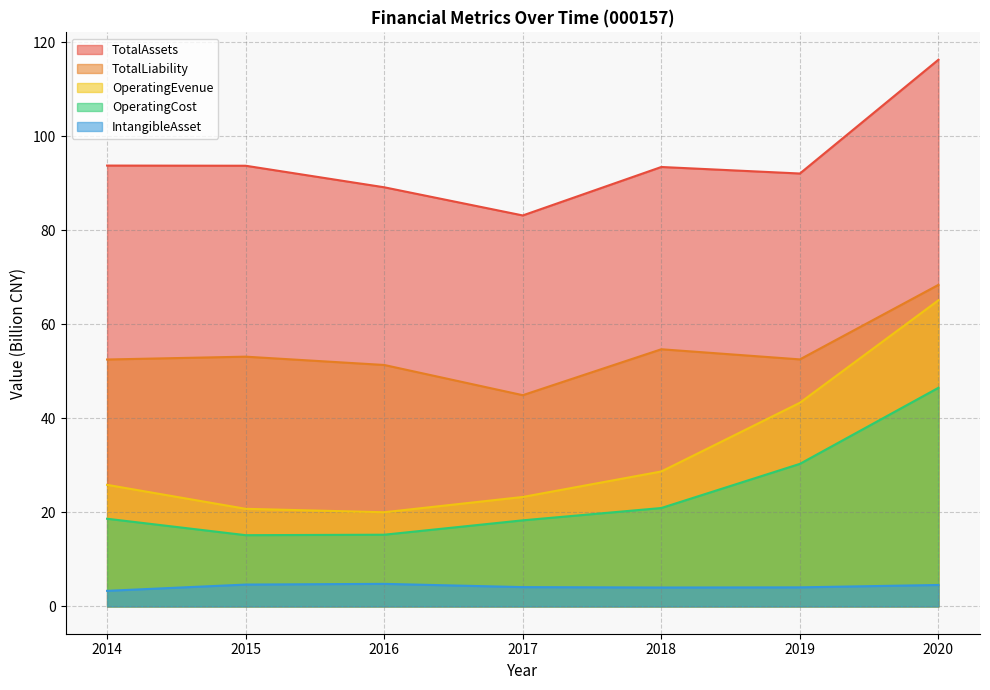

Is it true that IntangibleAsset equals 1.7 at 2017?

False